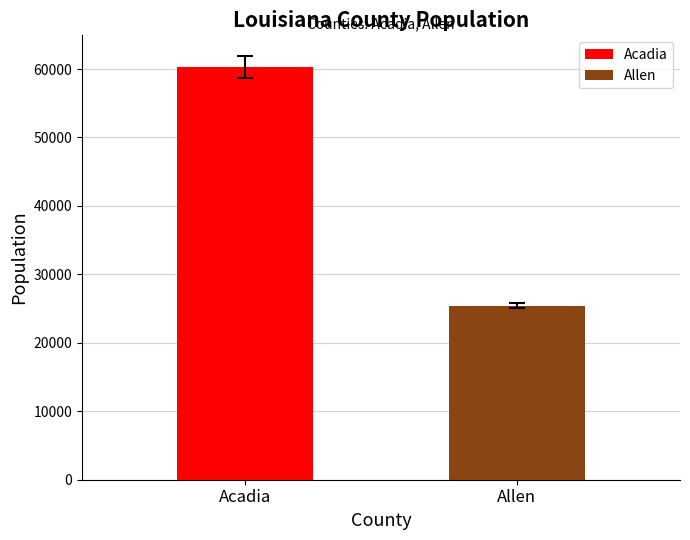

What is the smallest value displayed?

25448.8